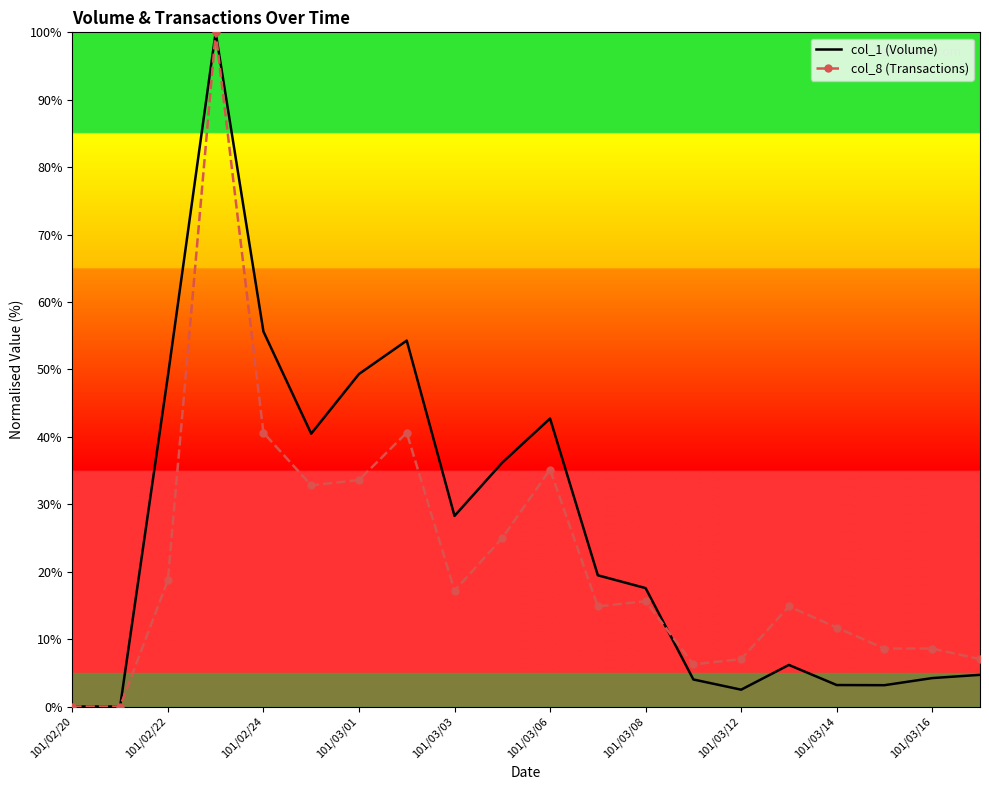

What is the greatest value displayed?

100.0